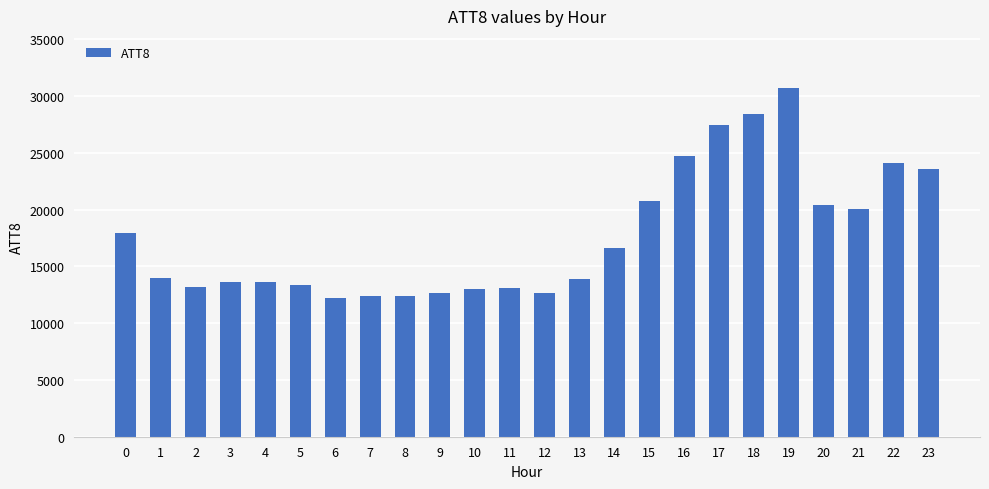

Which category has the highest value across all series?

19